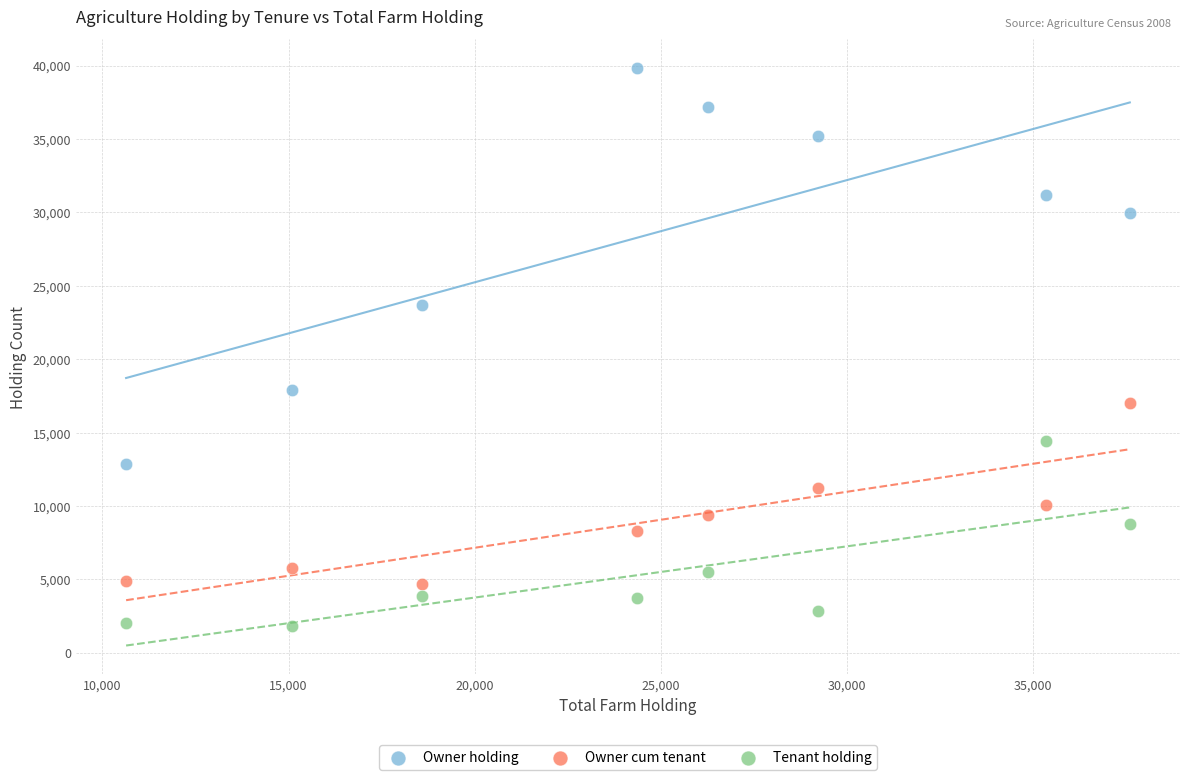

Which series contains the lowest Y value?

Tenant holding